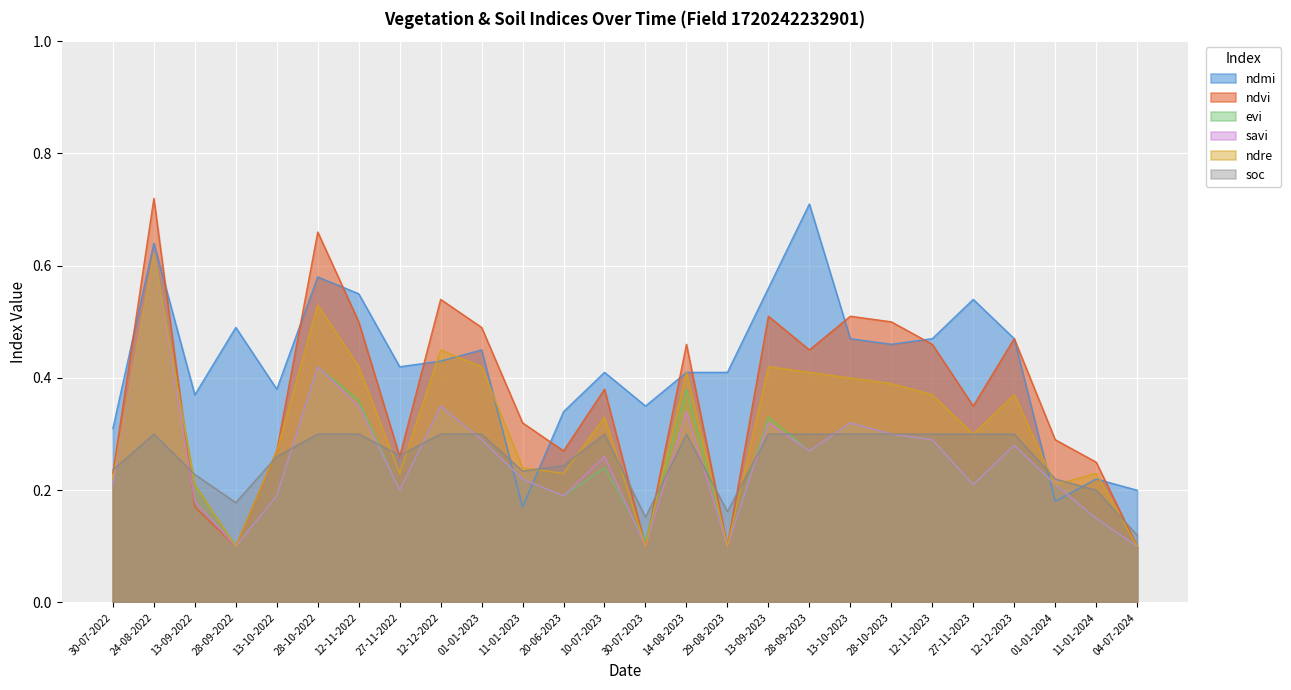

What is the difference between the maximum and minimum values in the ndre series?

0.5